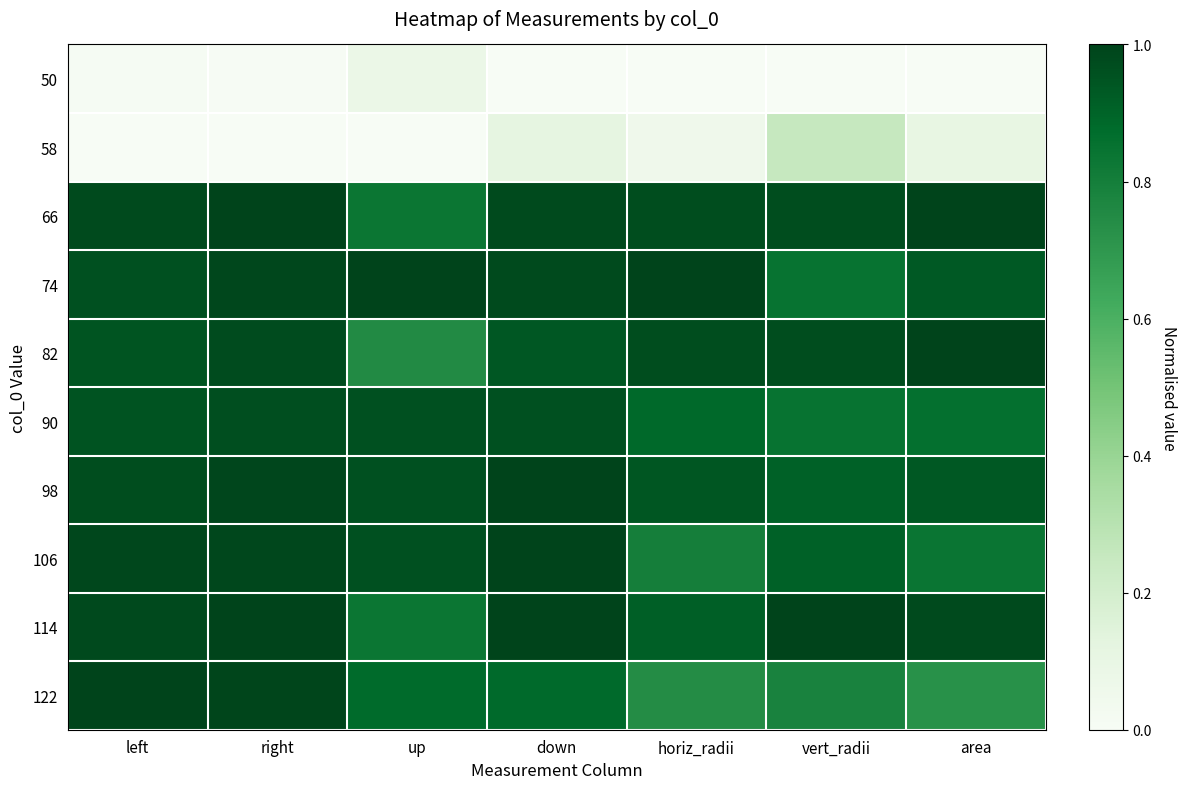

At how many categories does at least one series exceed 0?

7